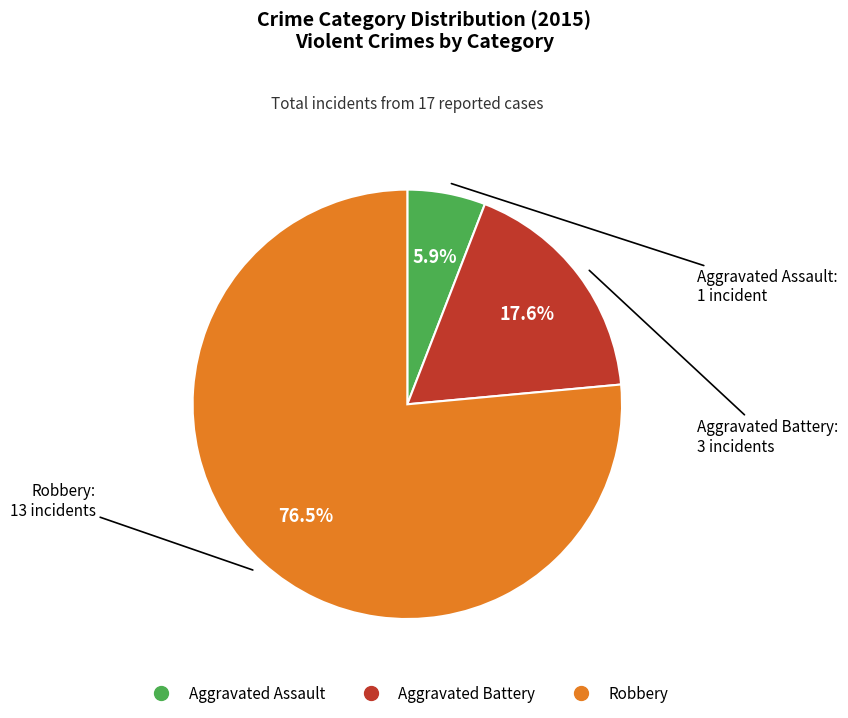

To the nearest percent, what is the difference between the largest and smallest slice percentages?

71%